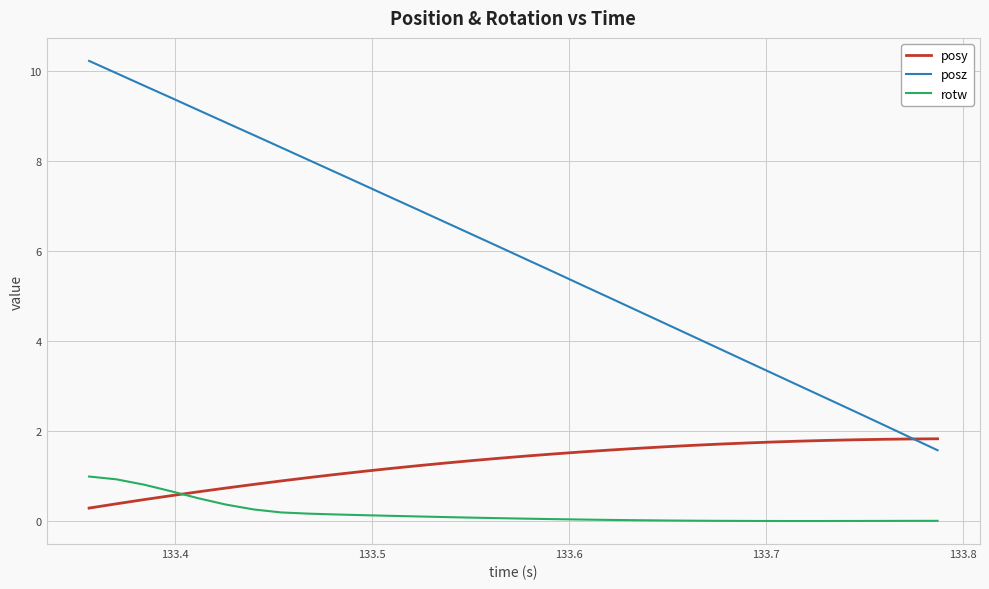

Which series has the widest spread of values?

posz